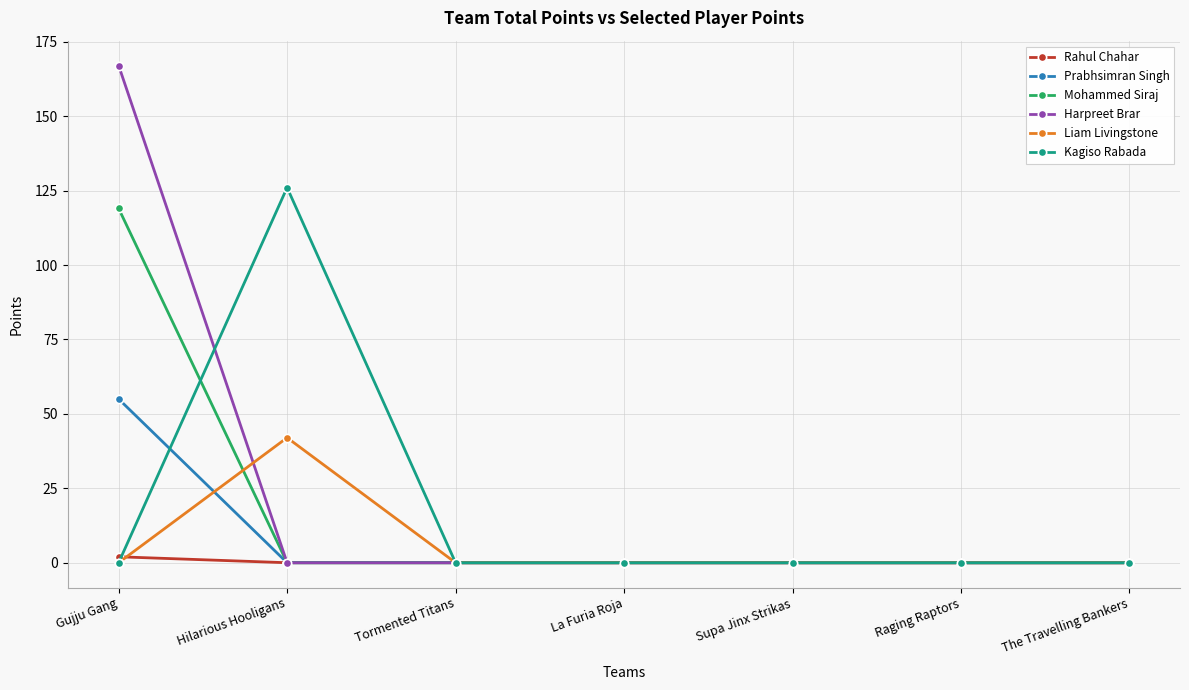

Reading right to left, extract all data points from this chart.

Rahul Chahar: The Travelling Bankers=0	Raging Raptors=0	Supa Jinx Strikas=0	La Furia Roja=0	Tormented Titans=0	Hilarious Hooligans=0	Gujju Gang=2
Prabhsimran Singh: The Travelling Bankers=0	Raging Raptors=0	Supa Jinx Strikas=0	La Furia Roja=0	Tormented Titans=0	Hilarious Hooligans=0	Gujju Gang=55
Mohammed Siraj: The Travelling Bankers=0	Raging Raptors=0	Supa Jinx Strikas=0	La Furia Roja=0	Tormented Titans=0	Hilarious Hooligans=0	Gujju Gang=119
Harpreet Brar: The Travelling Bankers=0	Raging Raptors=0	Supa Jinx Strikas=0	La Furia Roja=0	Tormented Titans=0	Hilarious Hooligans=0	Gujju Gang=167
Liam Livingstone: The Travelling Bankers=0	Raging Raptors=0	Supa Jinx Strikas=0	La Furia Roja=0	Tormented Titans=0	Hilarious Hooligans=42	Gujju Gang=0
Kagiso Rabada: The Travelling Bankers=0	Raging Raptors=0	Supa Jinx Strikas=0	La Furia Roja=0	Tormented Titans=0	Hilarious Hooligans=126	Gujju Gang=0